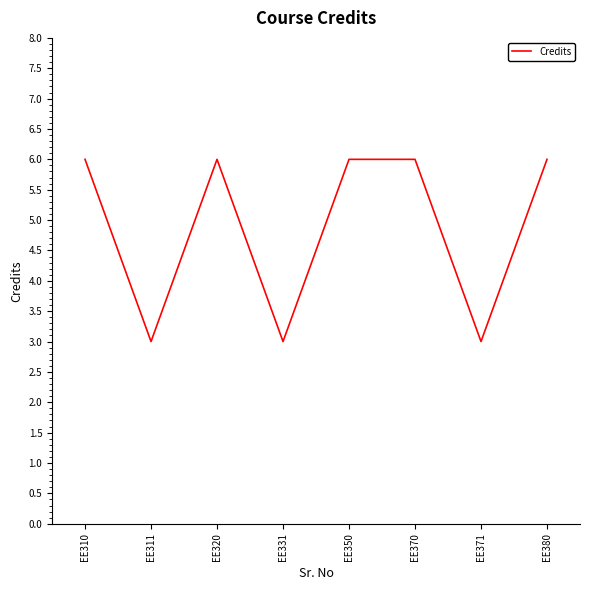

How many series are shown in this chart?

1